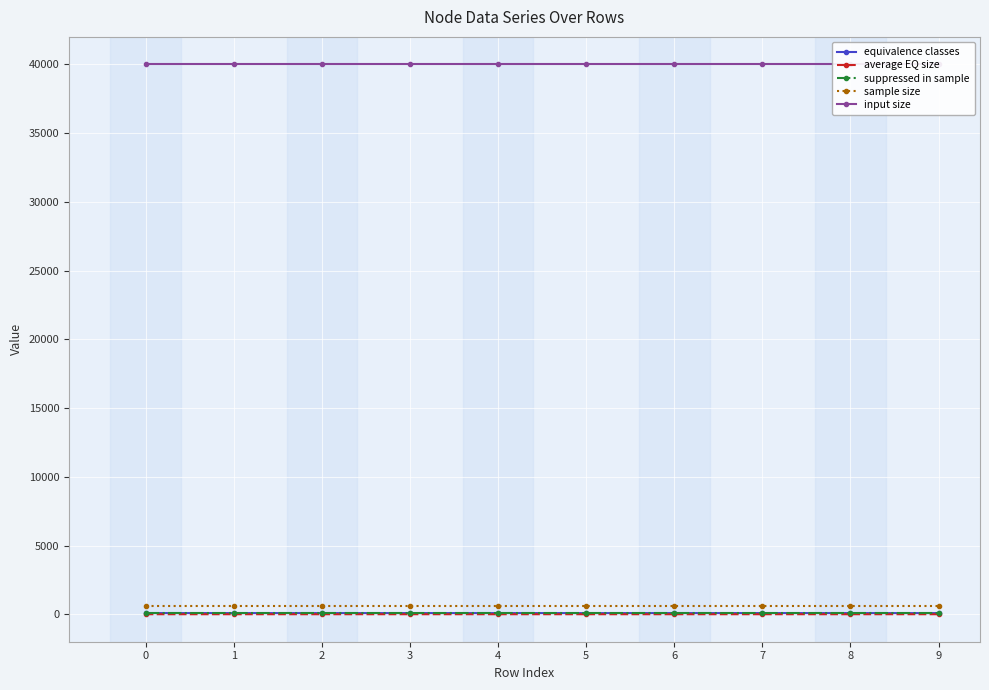

At how many categories does at least one series exceed 4005?

10